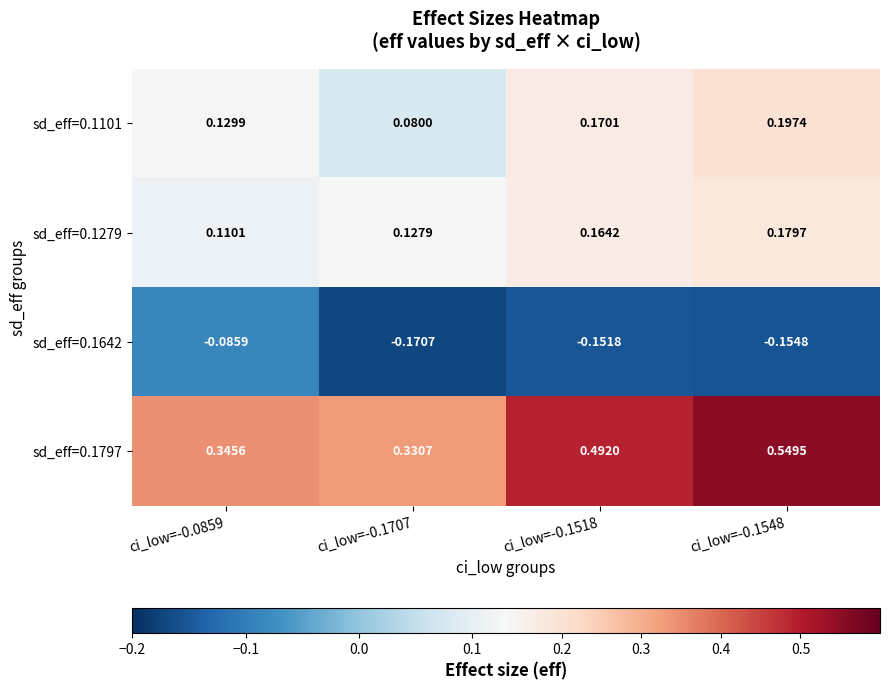

Which series has the widest spread of values?

sd_eff=0.1797